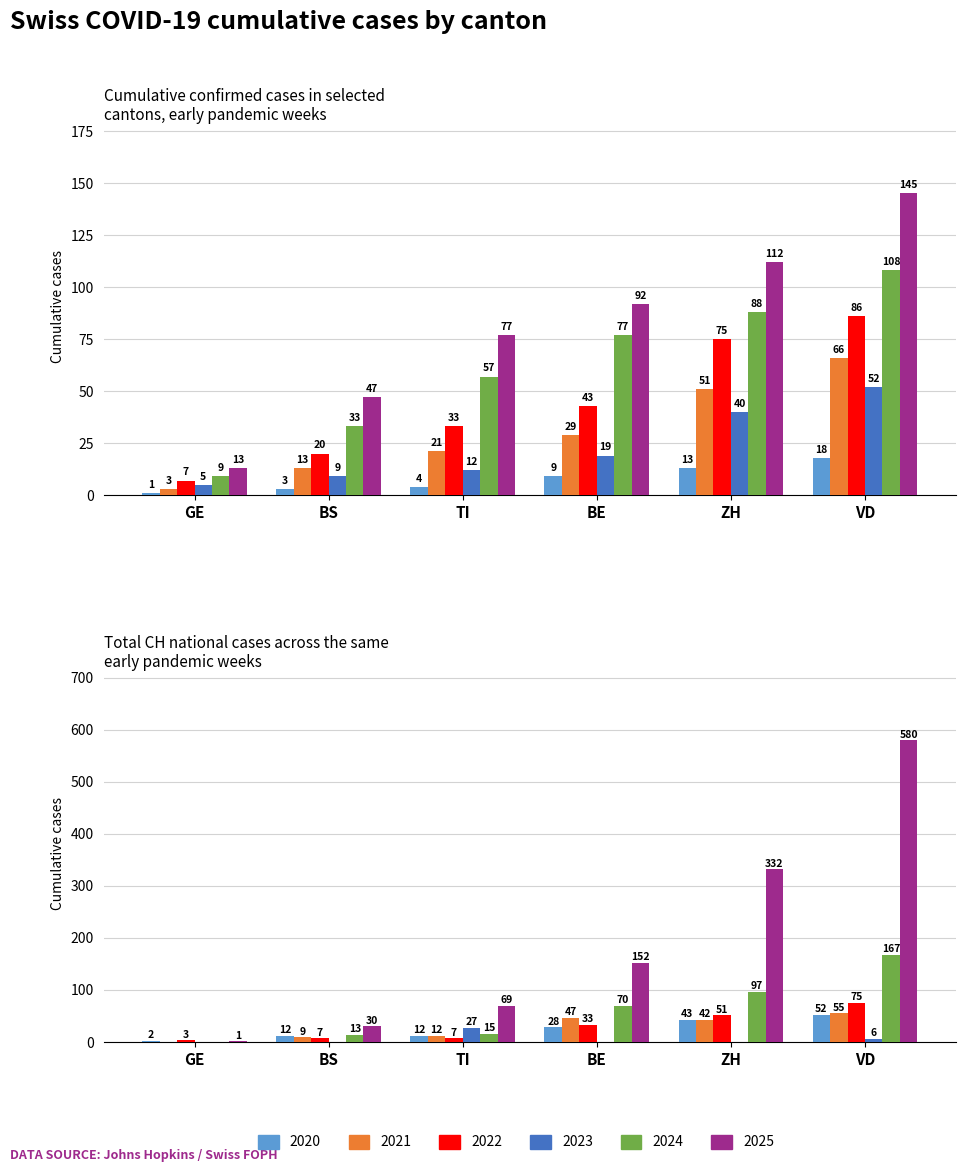

How many 2022 values are between 20 and 75?

4